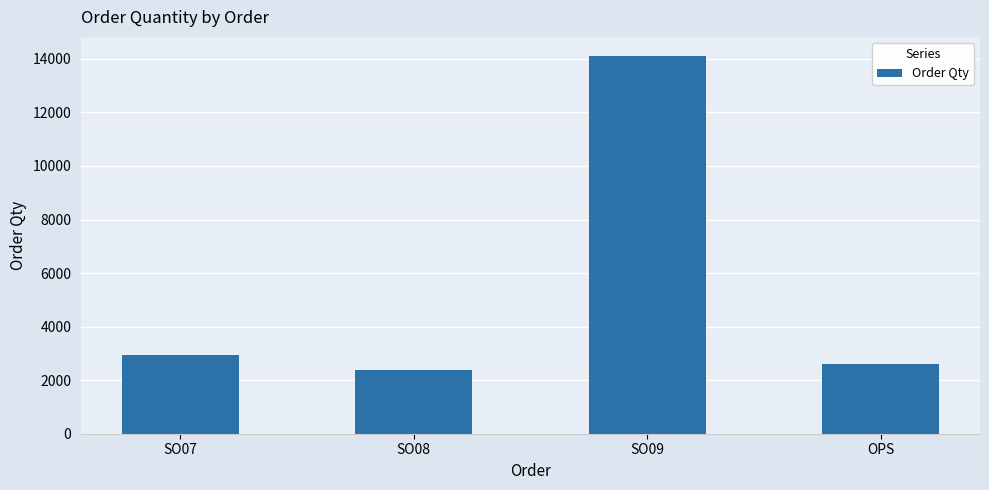

Which label corresponds to the smallest value in the chart?

SO08